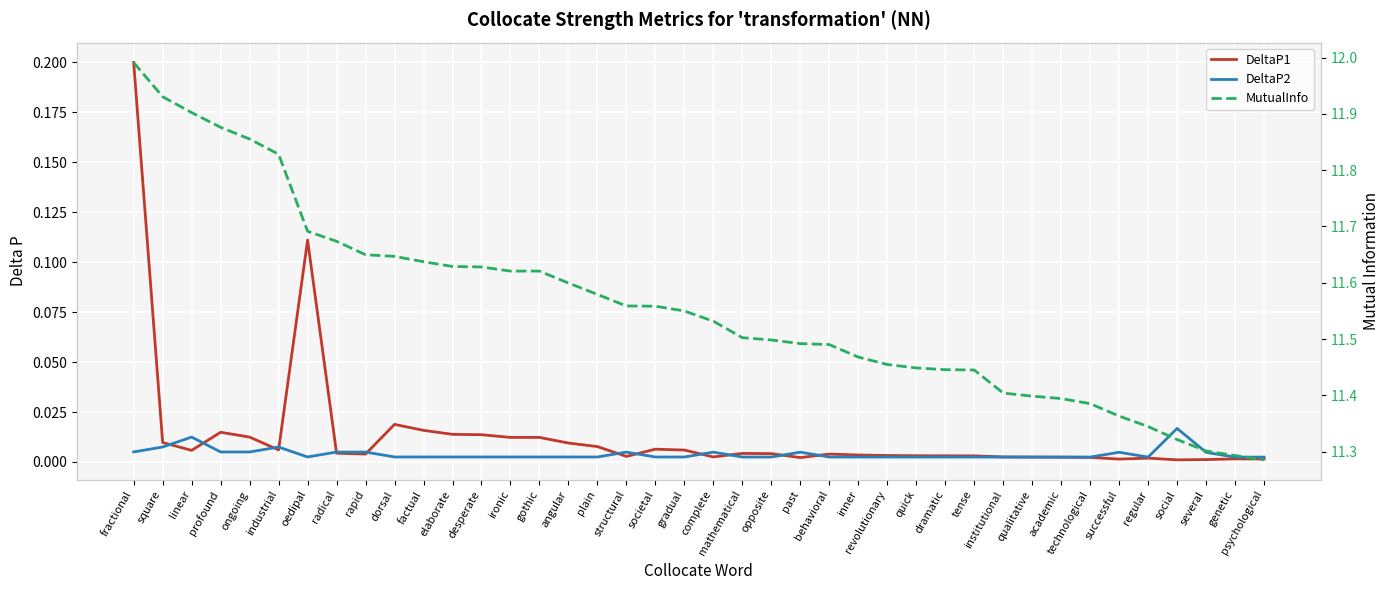

At which category is the sum across all series the highest?

fractional